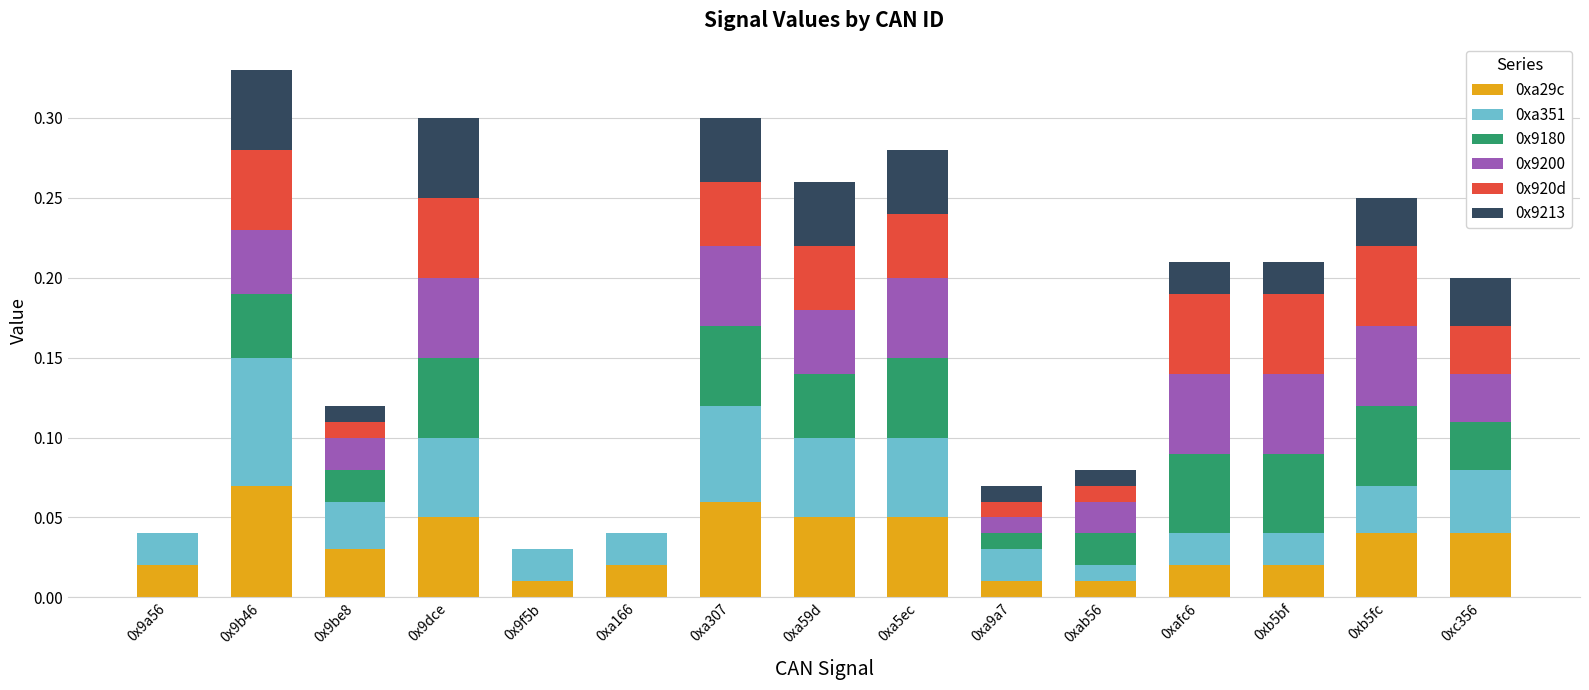

What is the total value across all series at 0xa59d?

0.3